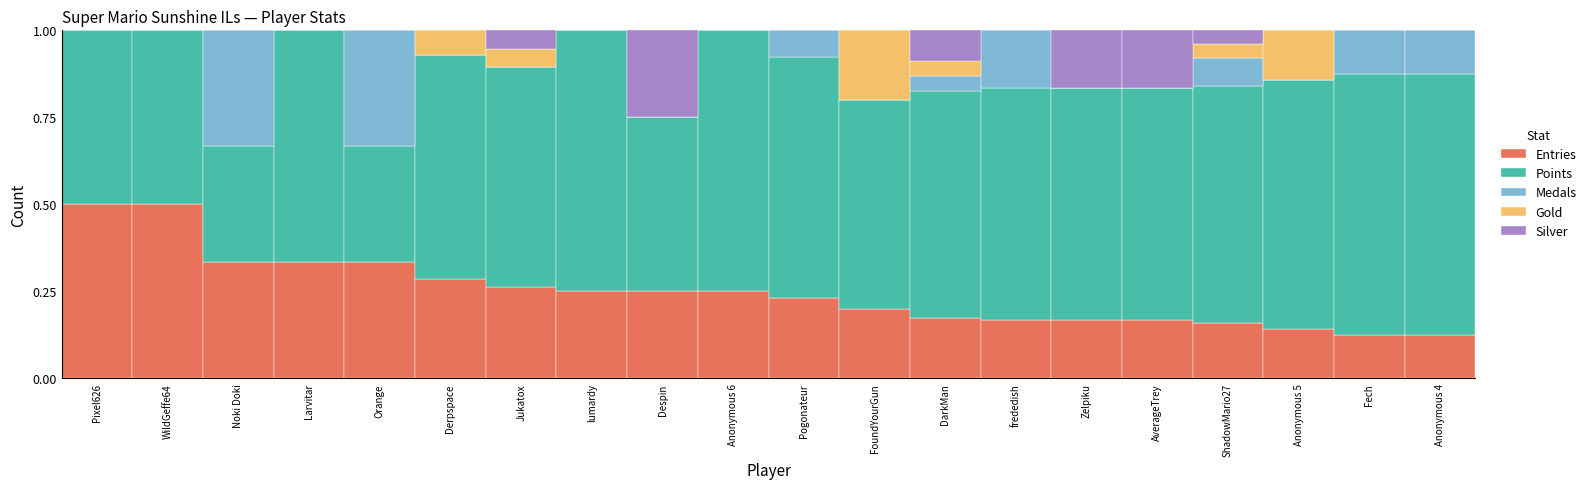

What is the total value across all series at Noki Doki?

1.0